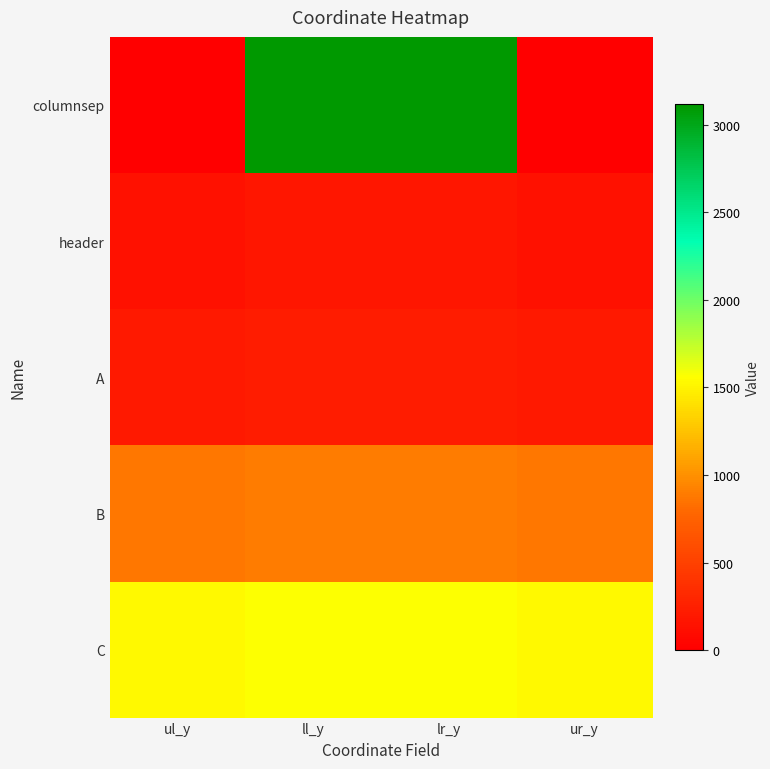

What is the spread (max minus min) of values at lr_y?

2944